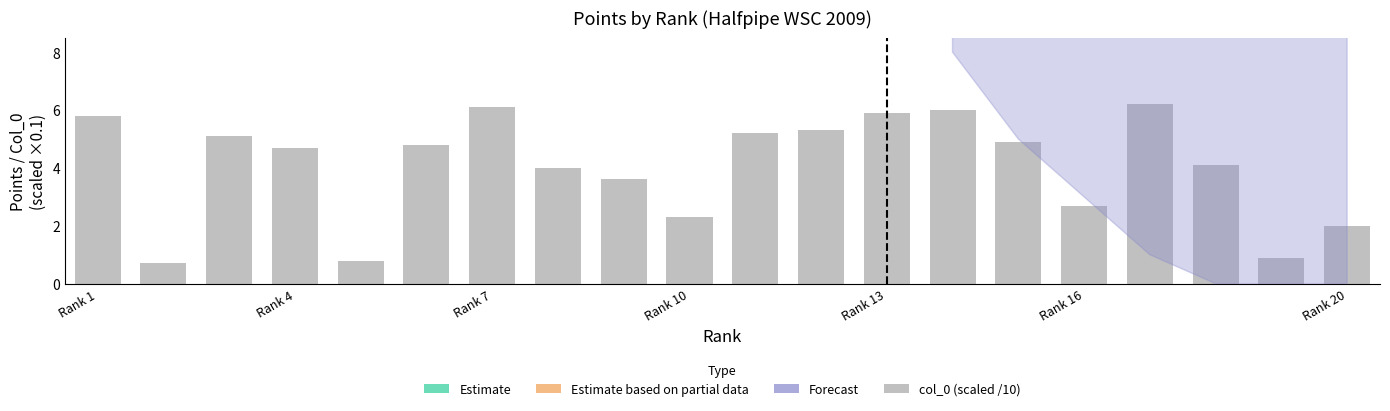

What position from the right is Rank 10?

11